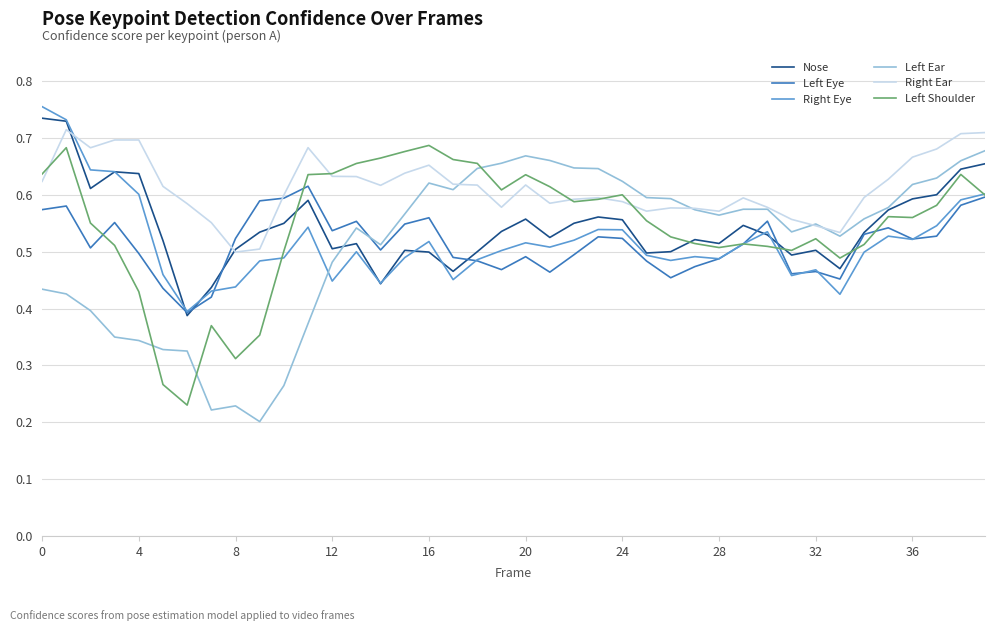

How many intersections are there between Right Eye and Right Ear?

1